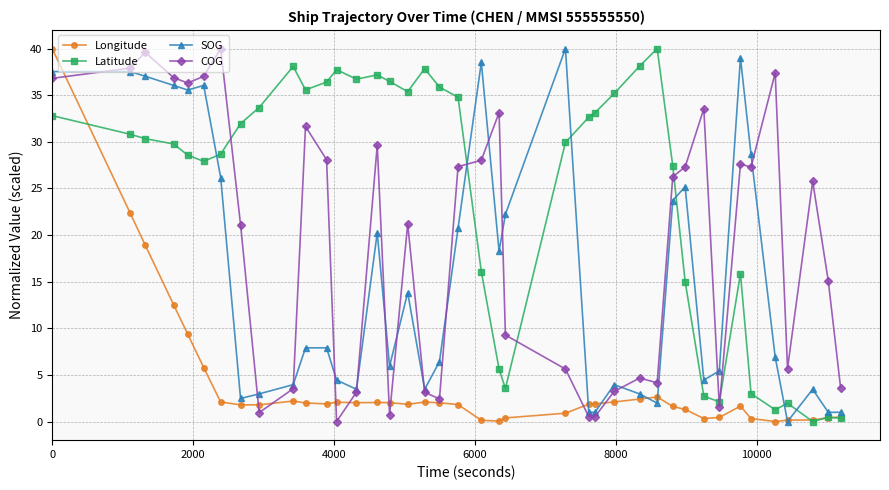

What is the greatest value displayed?

40.0